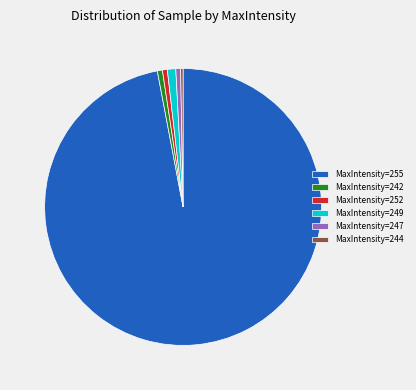

What is the largest slice in the pie chart?

MaxIntensity=255